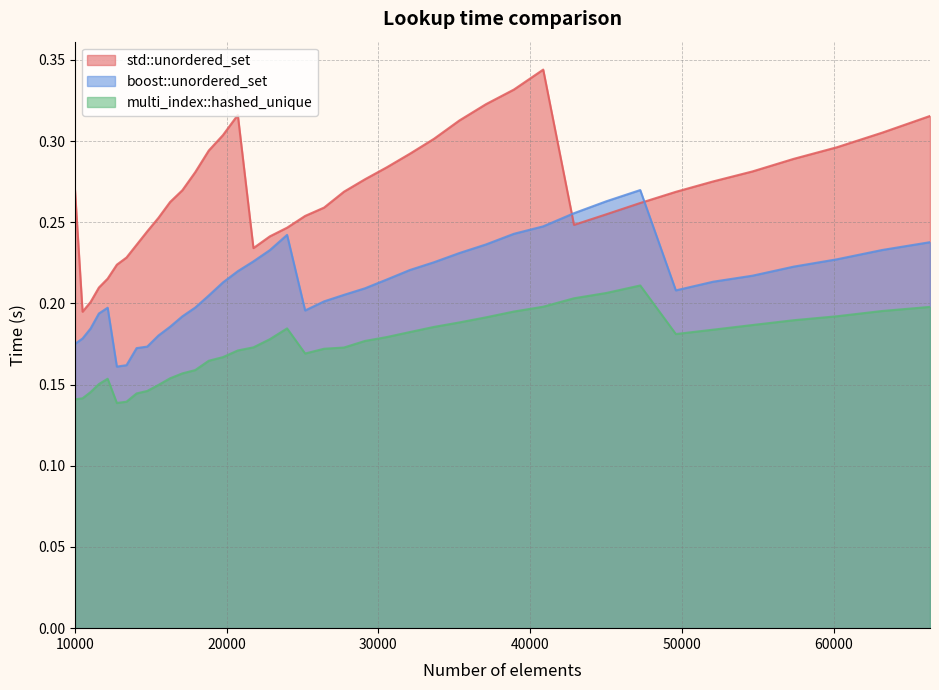

How many times do std::unordered_set and boost::unordered_set cross each other?

2